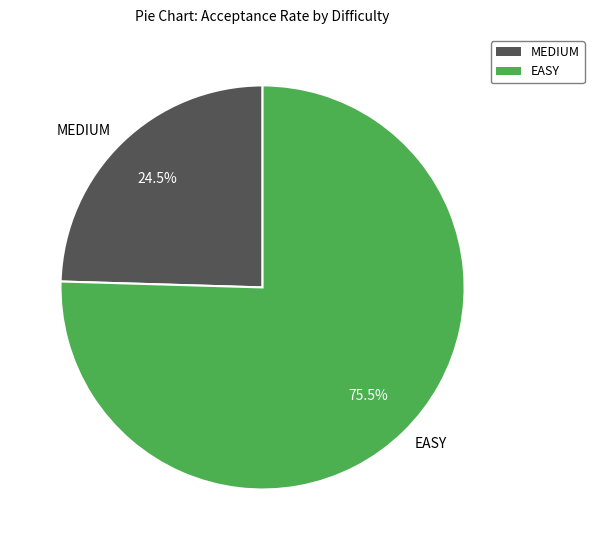

Approximately how many times larger is the value at MEDIUM compared to EASY?

0.3